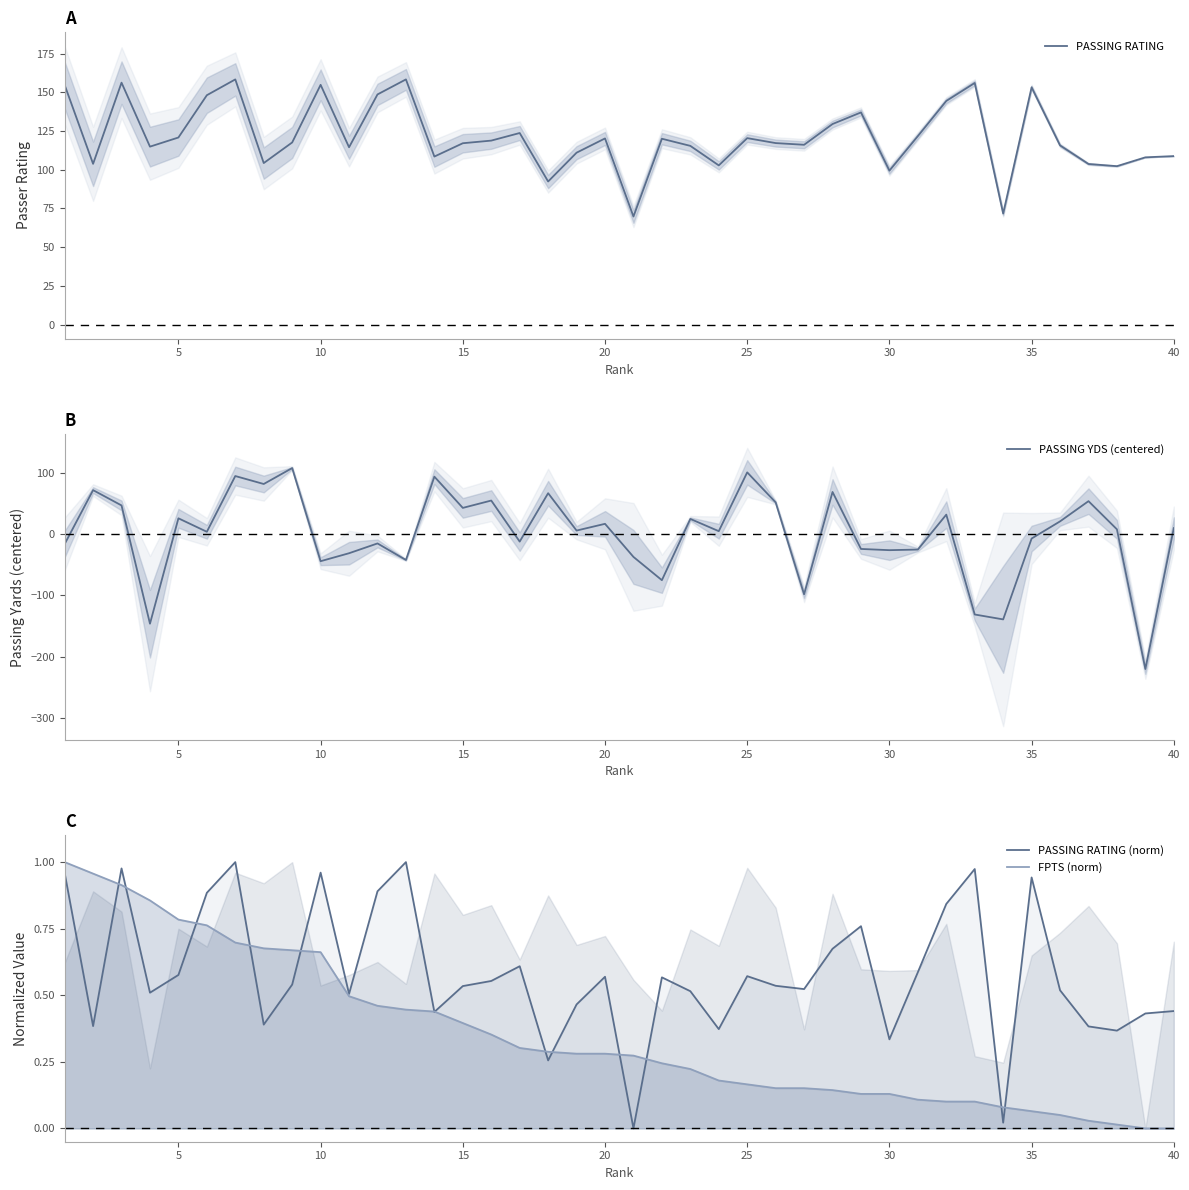

What is the difference between the second highest and second lowest values in the FPTS (norm) series?

1.0